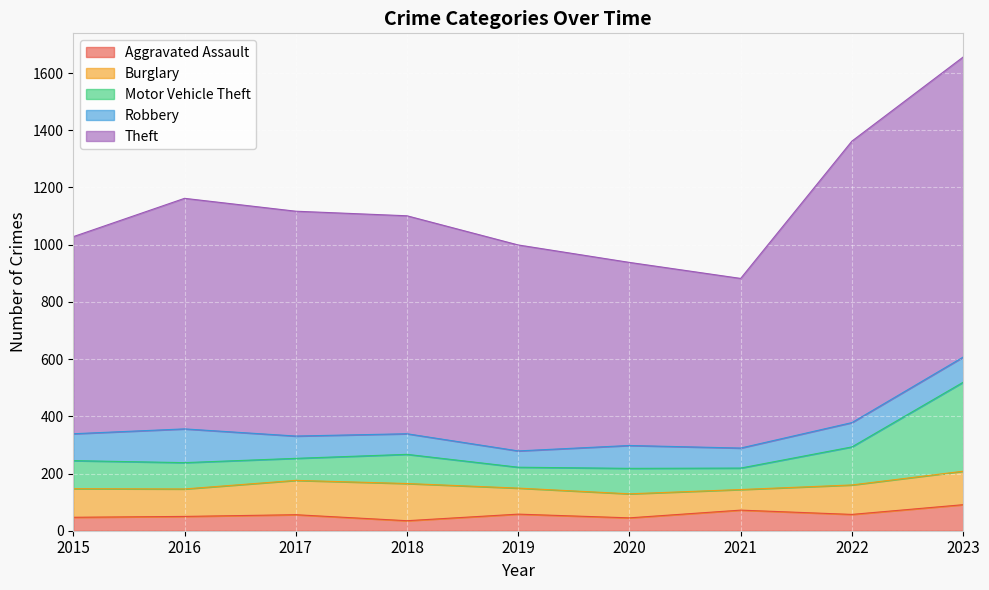

Reading right to left, what are all the values shown in this chart?

Aggravated Assault: 91	57	72	45	58	35	56	50	47
Burglary: 117	103	72	84	91	130	120	96	100
Motor Vehicle Theft: 311	133	75	89	73	102	77	92	98
Robbery: 88	85	70	80	57	72	78	118	94
Theft: 1049	984	593	640	720	762	786	806	689